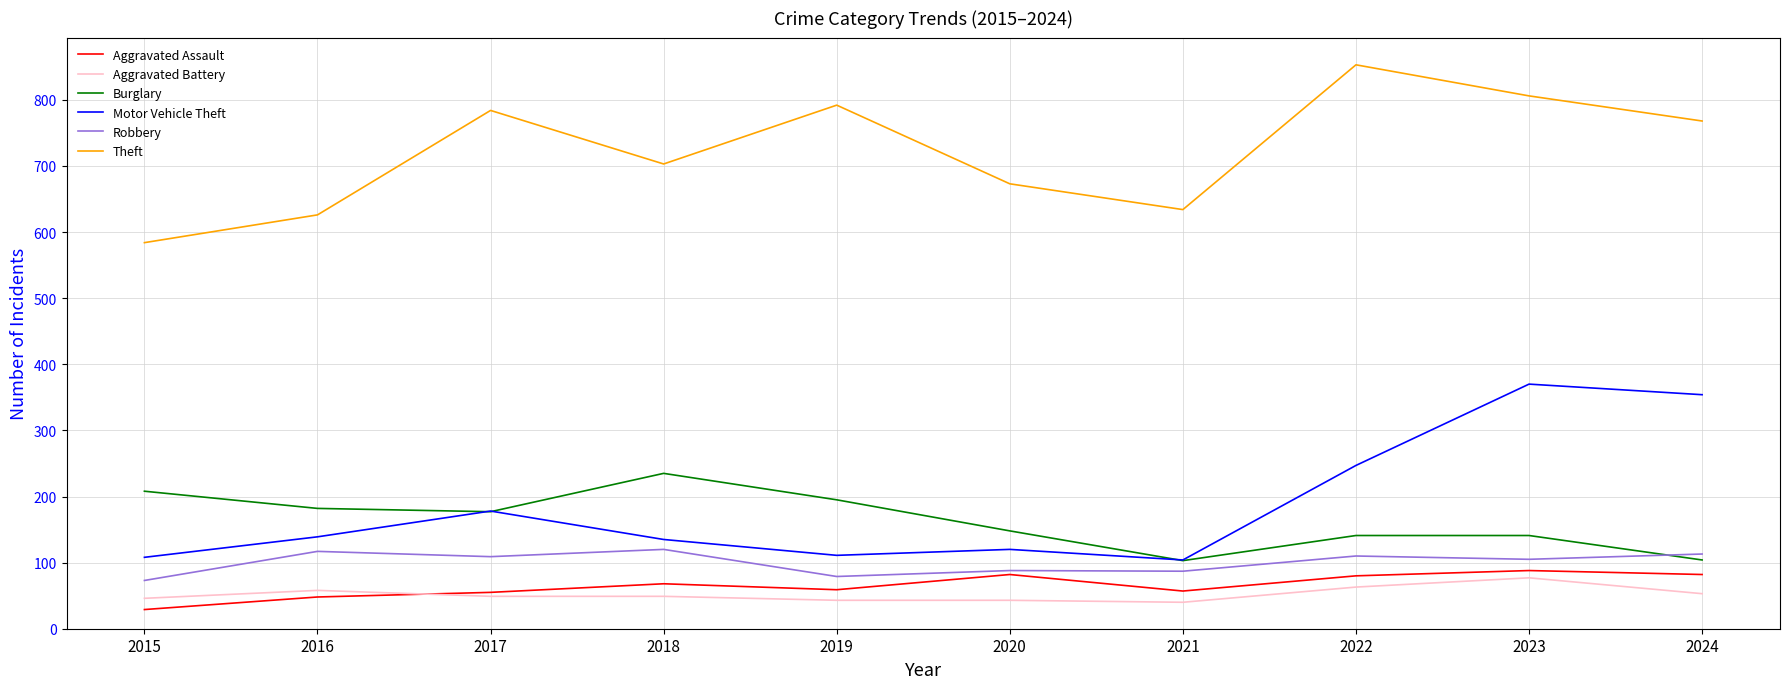

At which category is the sum across all series the highest?

2023